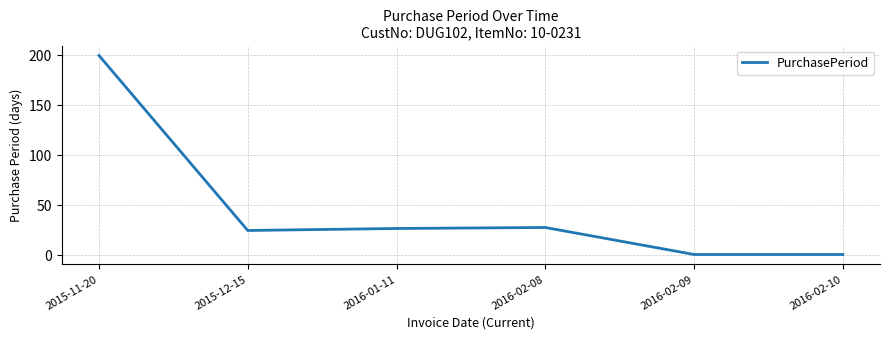

How many lines are shown in the chart?

1